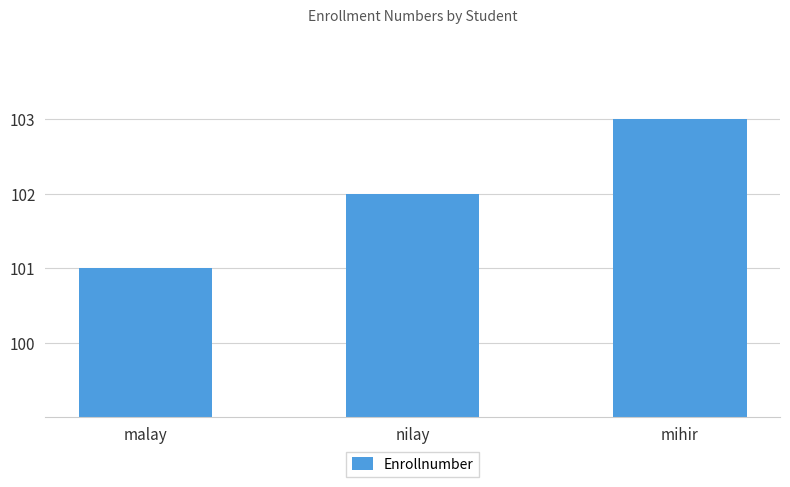

What is the difference between the maximum and minimum values?

2